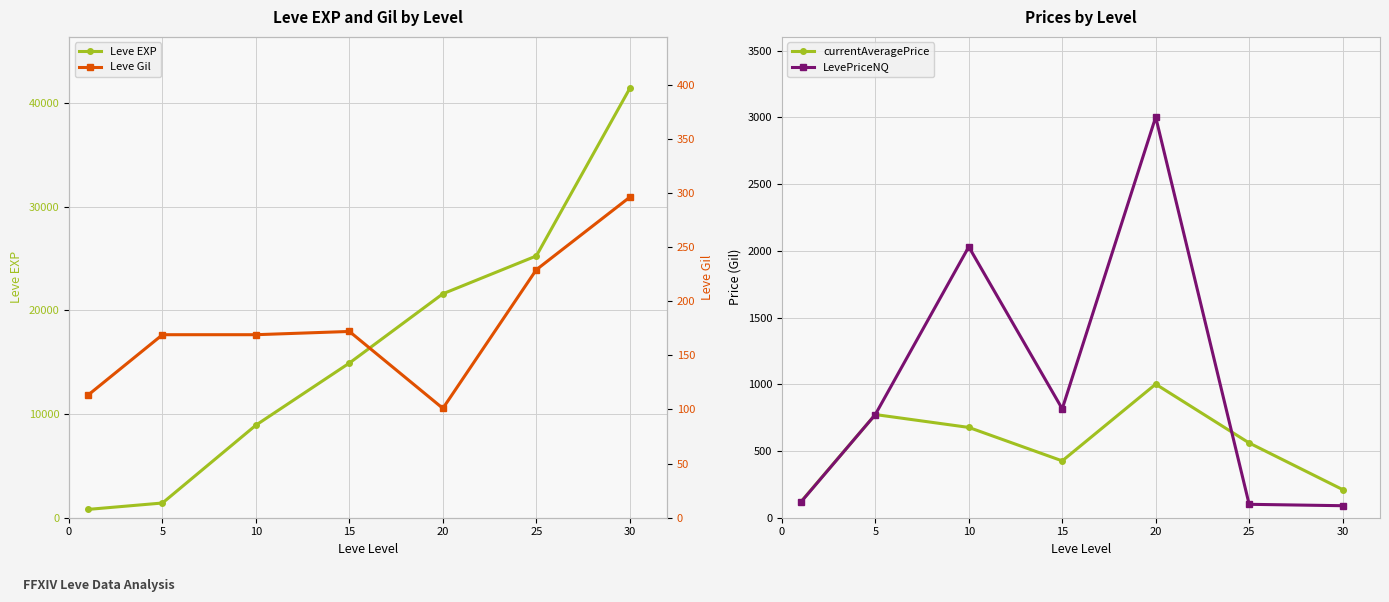

What is the total value across all series at 30?

42007.1